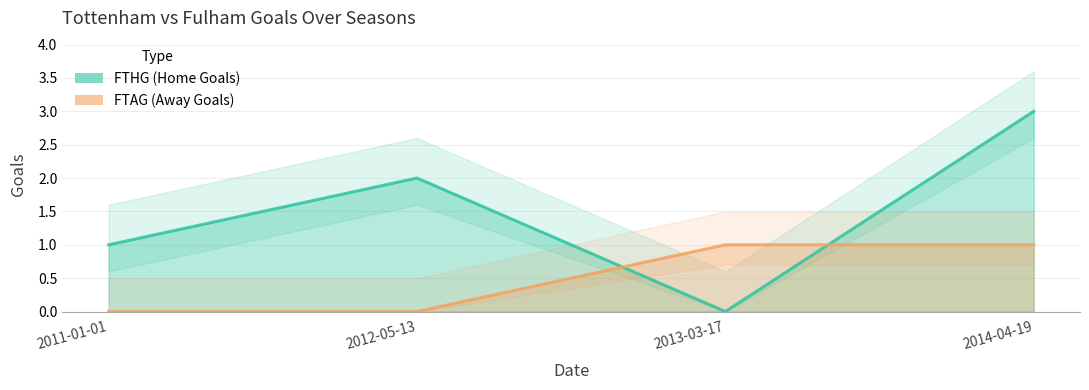

Where do FTAG and FTHG first cross each other?

2012-05-13 and 2013-03-17